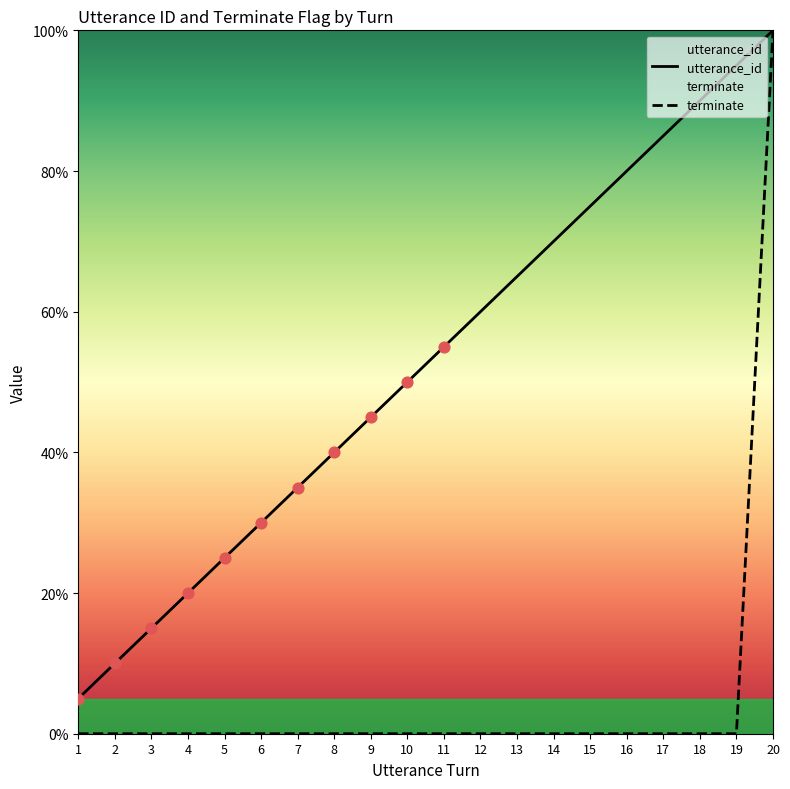

Which series contains the lowest Y value?

terminate